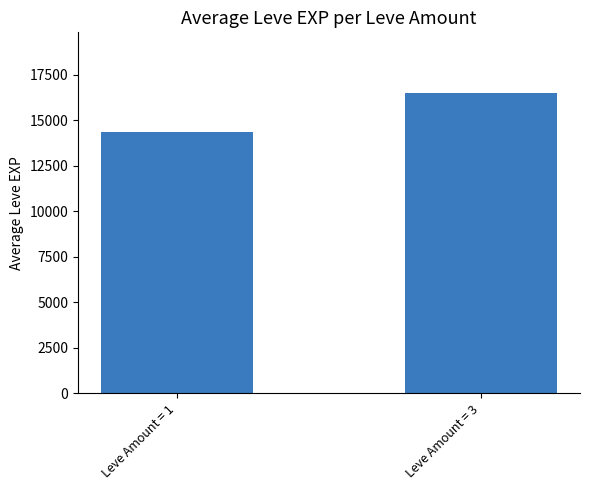

Approximately how many times larger is the value at Leve Amount = 3 compared to Leve Amount = 1?

1.1